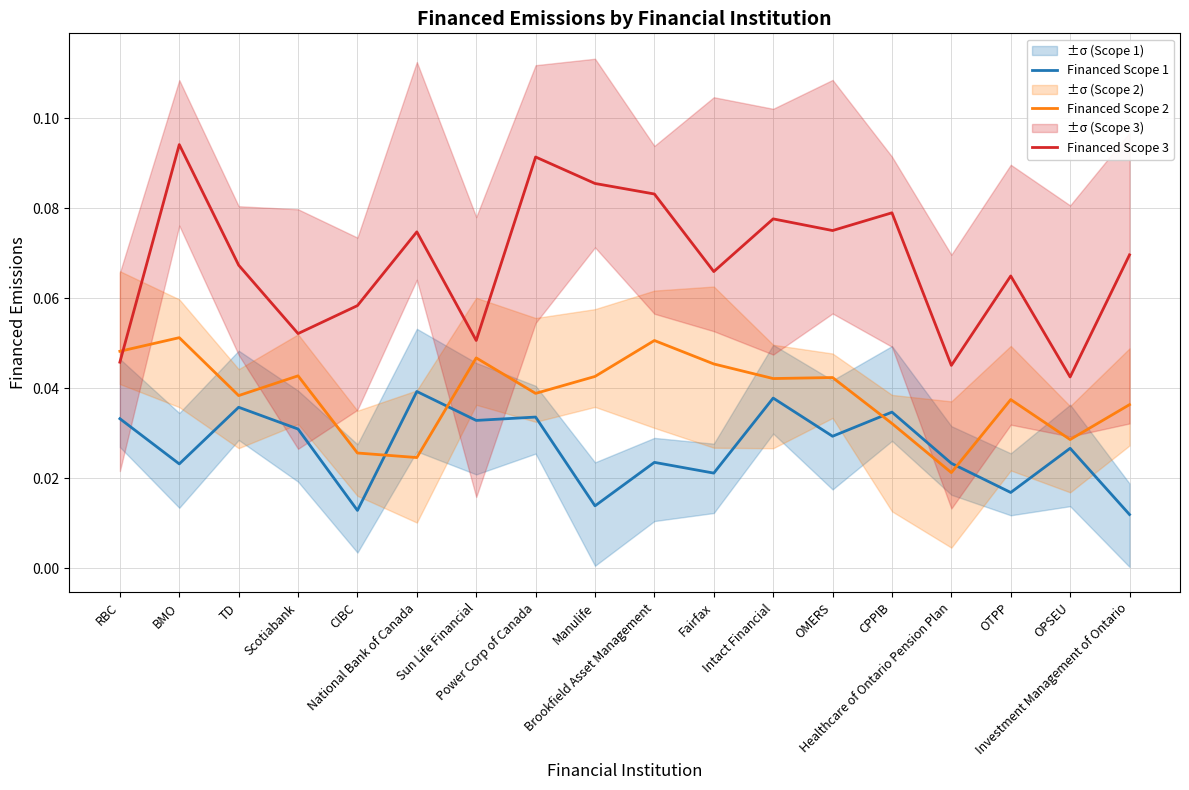

How many distinct data groups are displayed?

3